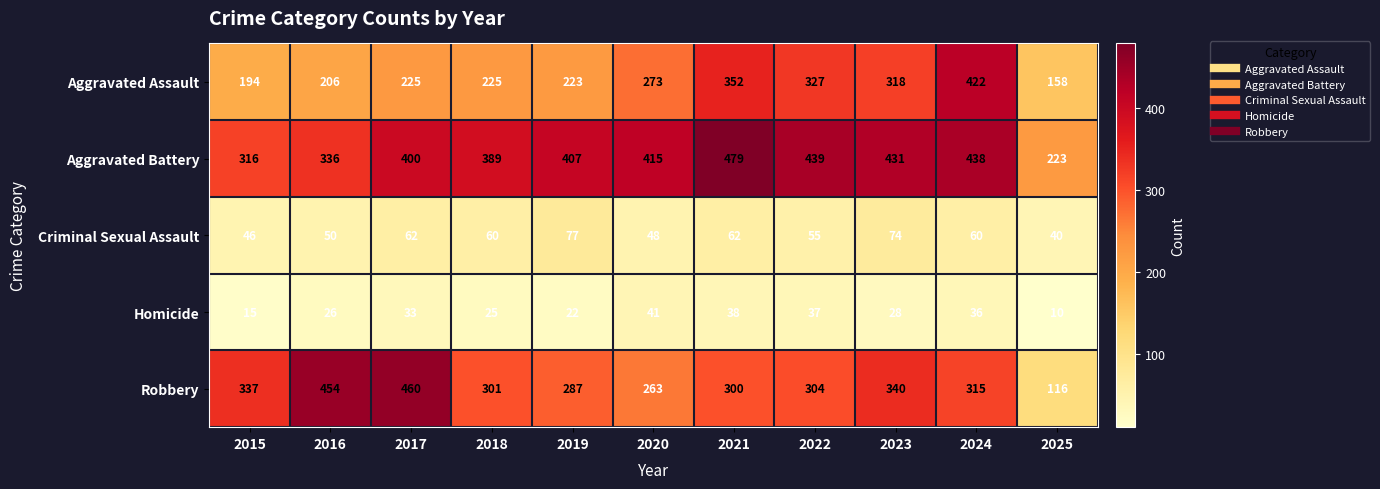

What is the difference between the Criminal Sexual Assault values at 2015 and 2023?

28